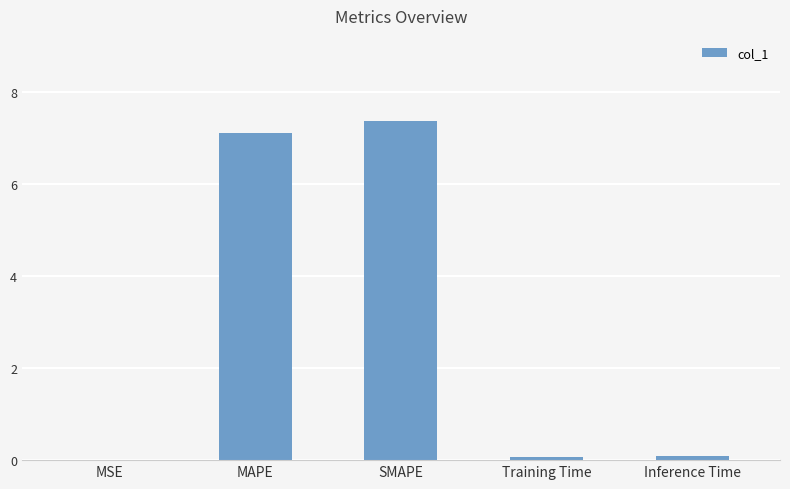

Between MAPE and MSE, which is larger?

MAPE